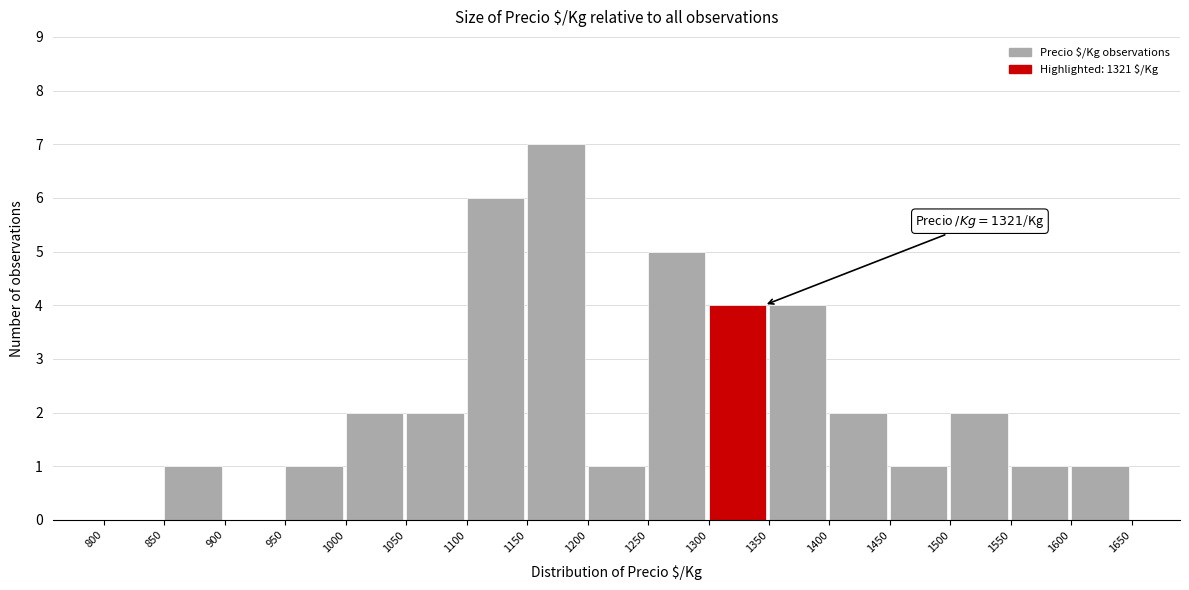

Over which range of the x-axis is the bar tallest?

1150 to 1200